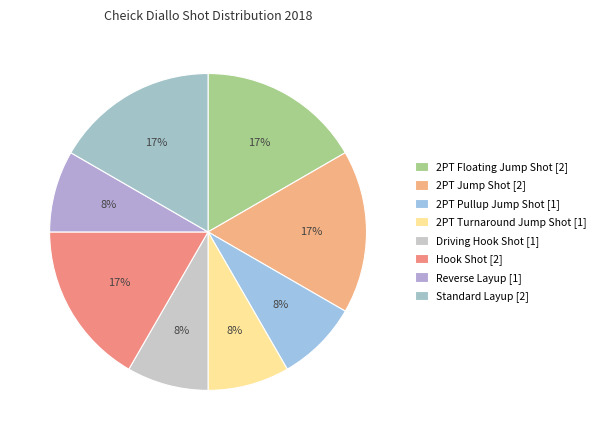

Is the sum of 2PT Floating Jump Shot and Standard Layup greater than half?

No